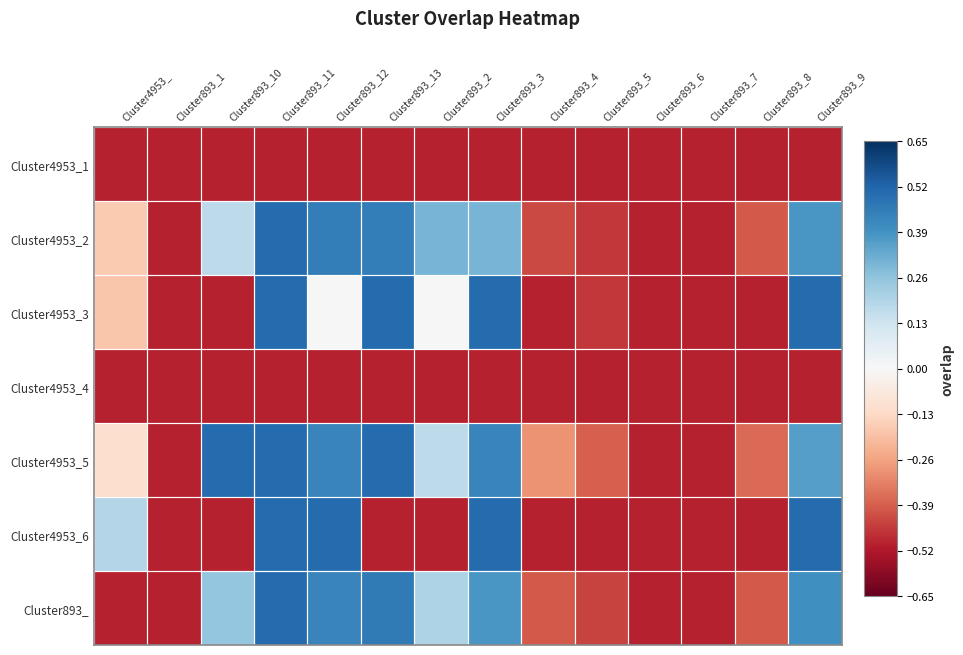

At which category does the chart reach its minimum across all series?

Cluster4953_